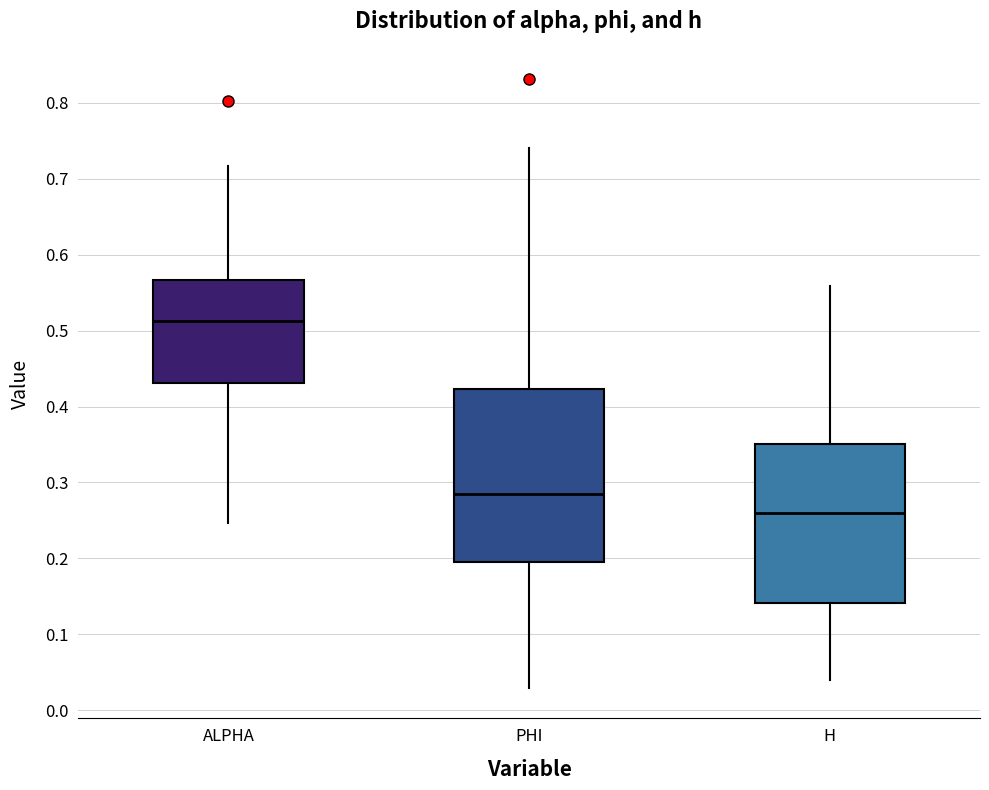

Where does the median line of the box for PHI sit on the y-axis? The values are not printed on the chart, so give them approximately, as read against the axis.

0.28